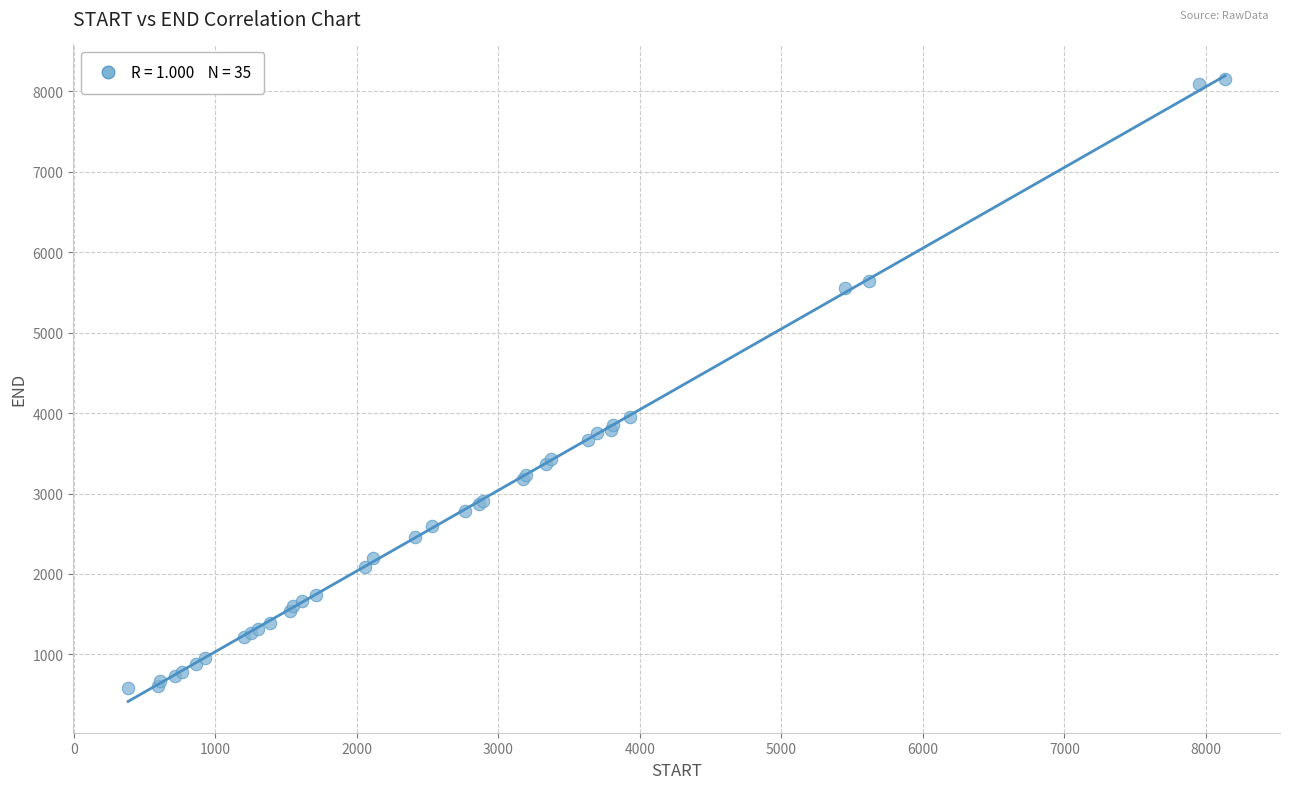

What Y value in the scatter plot is closest to 4368?

3952